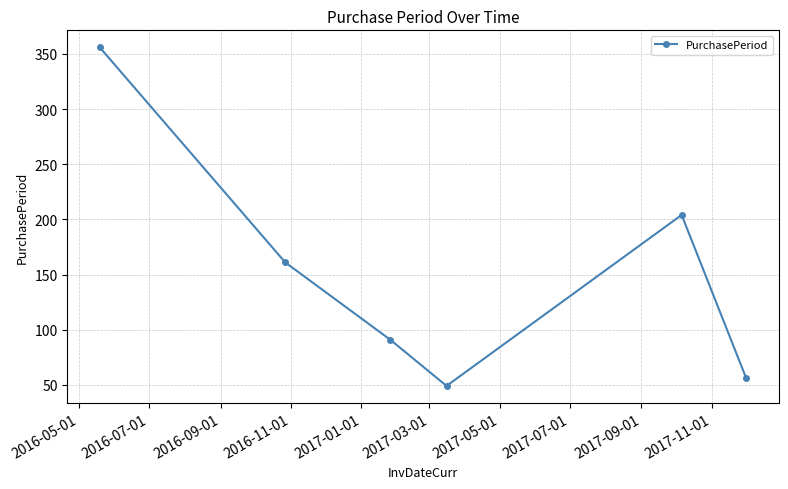

Does the chart have visible grid lines?

Yes